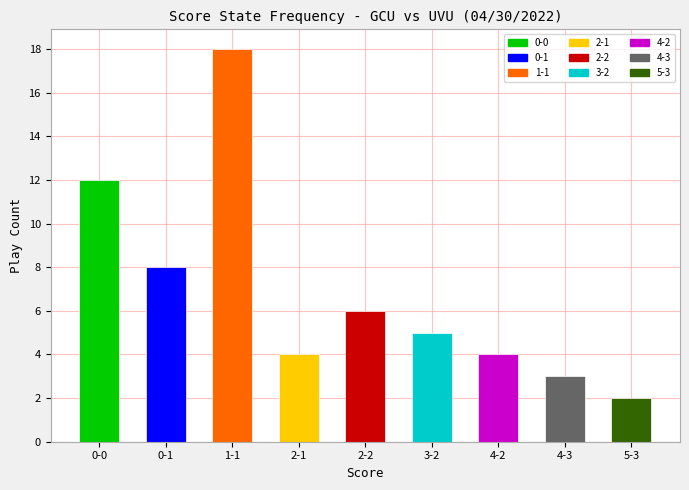

Does the chart contain stacked bars?

No